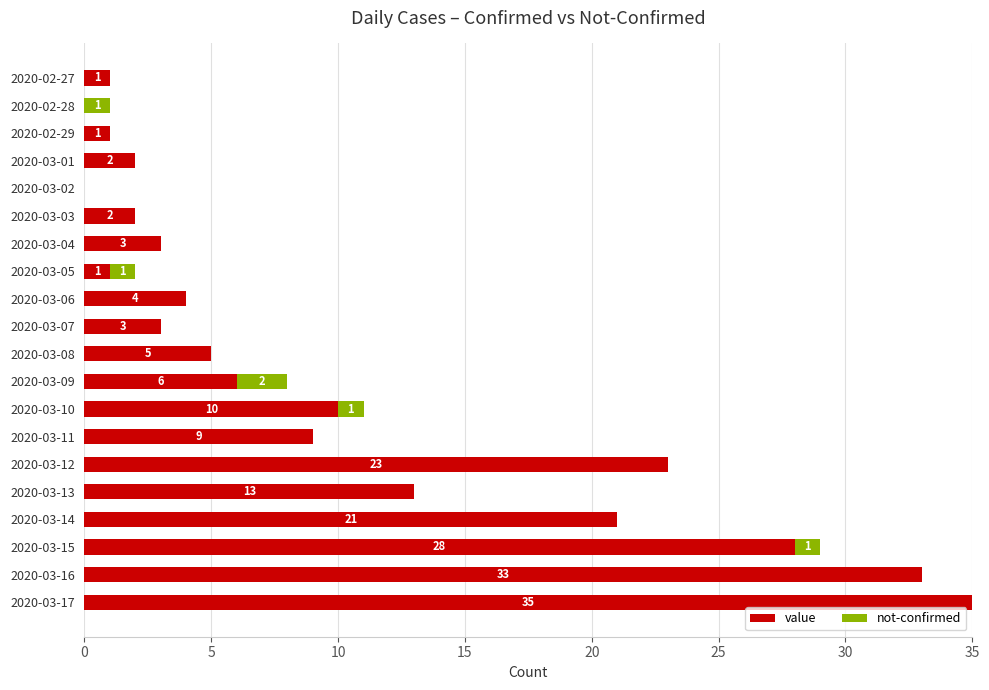

What are all the series names shown in the legend?

value, not-confirmed